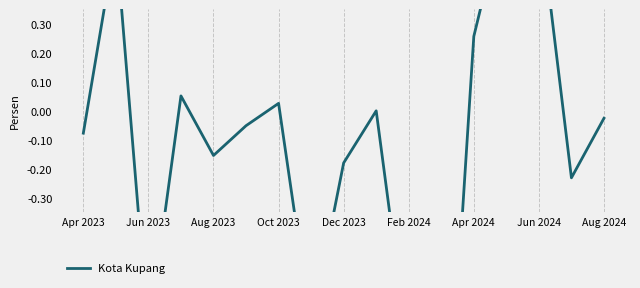

The chart shows a value of -0.1 at Apr 2023. True or false?

False